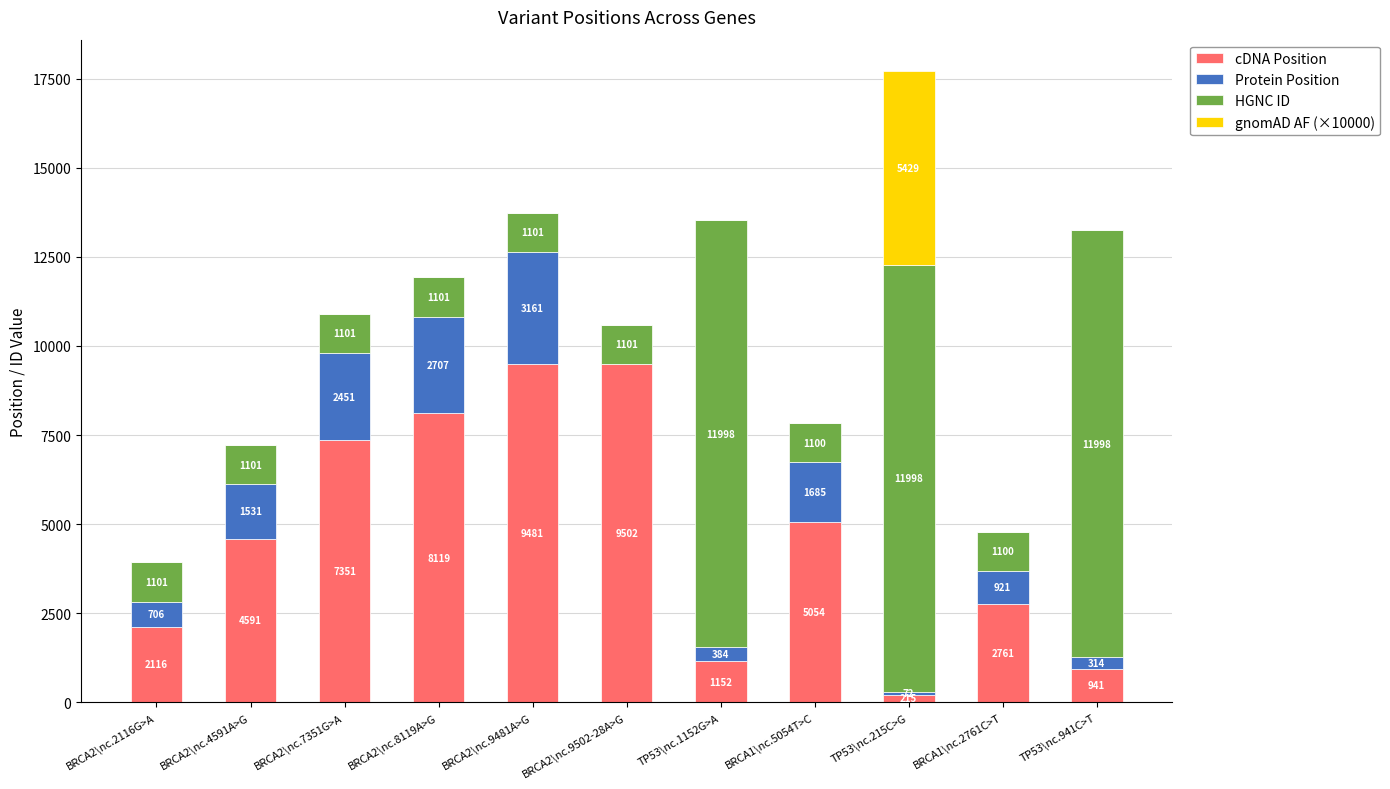

At which category is the sum across all series the highest?

TP53\nc.215C>G